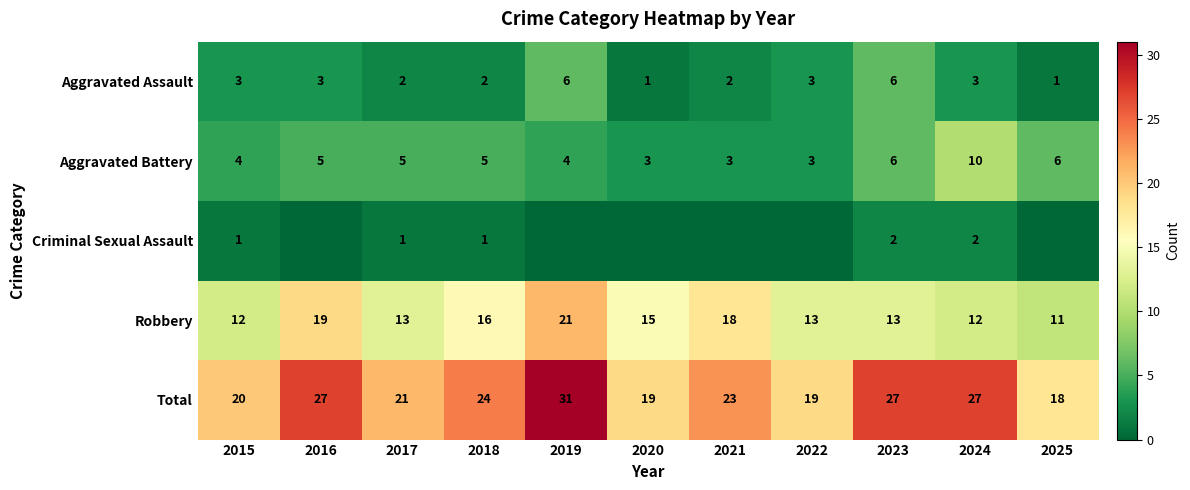

True or false: Total has a value of 27 at 2016.

True